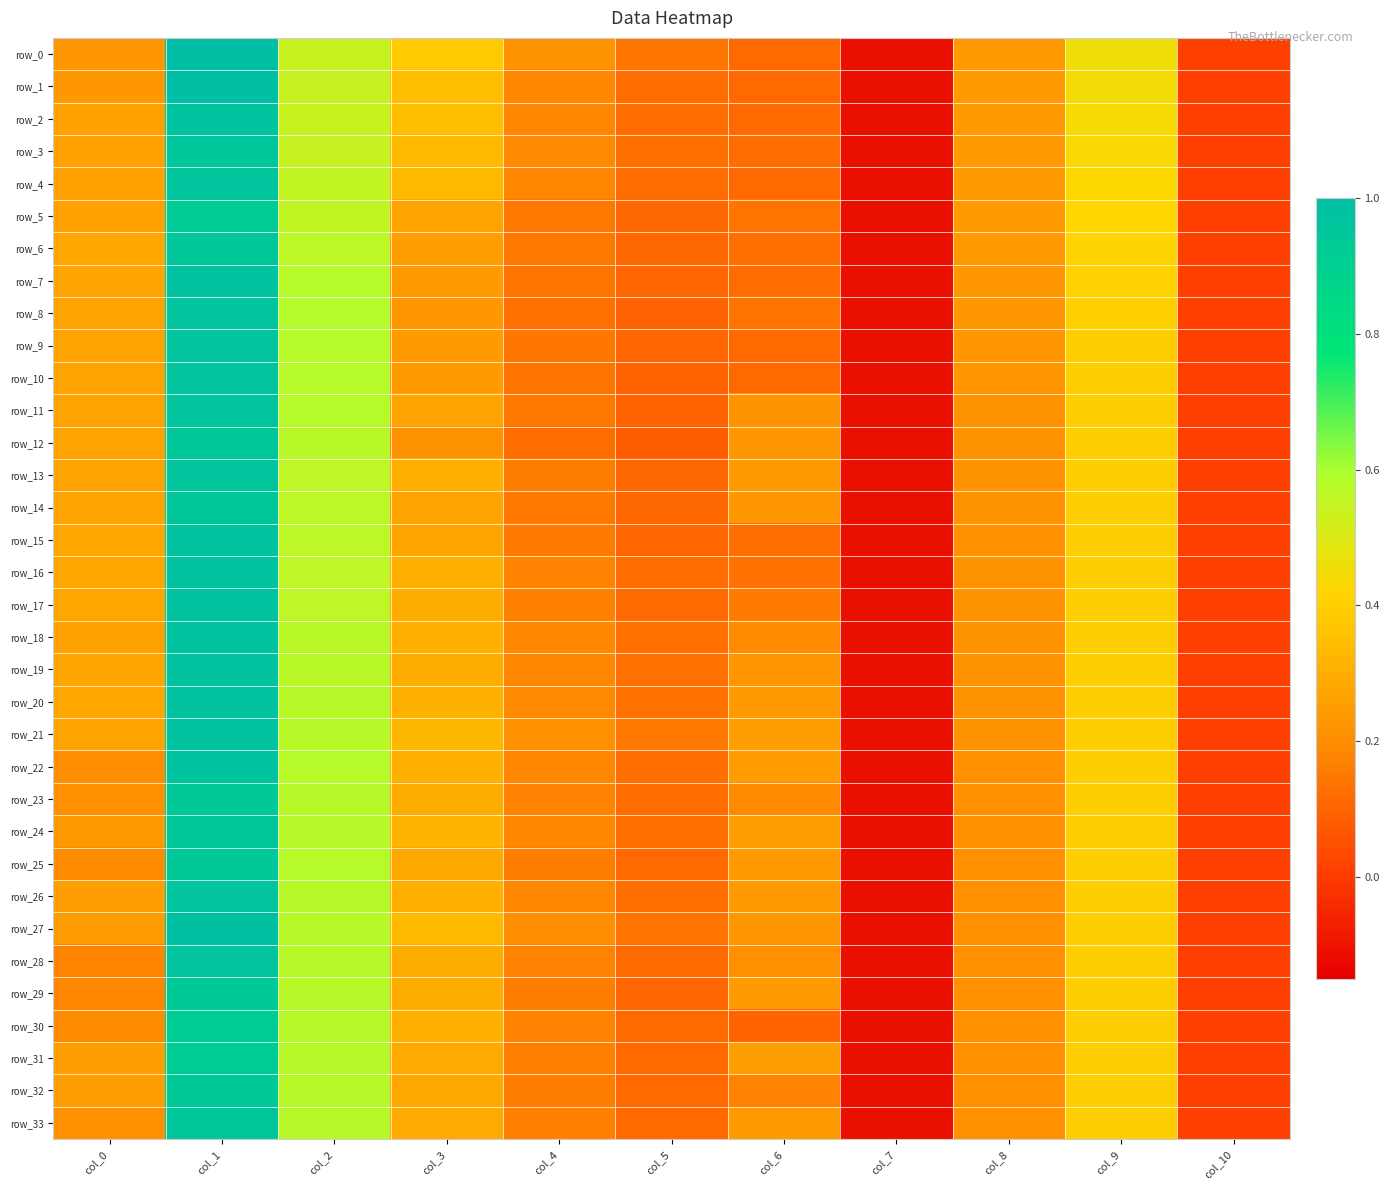

What is the total value across all series at col_3?

10.0